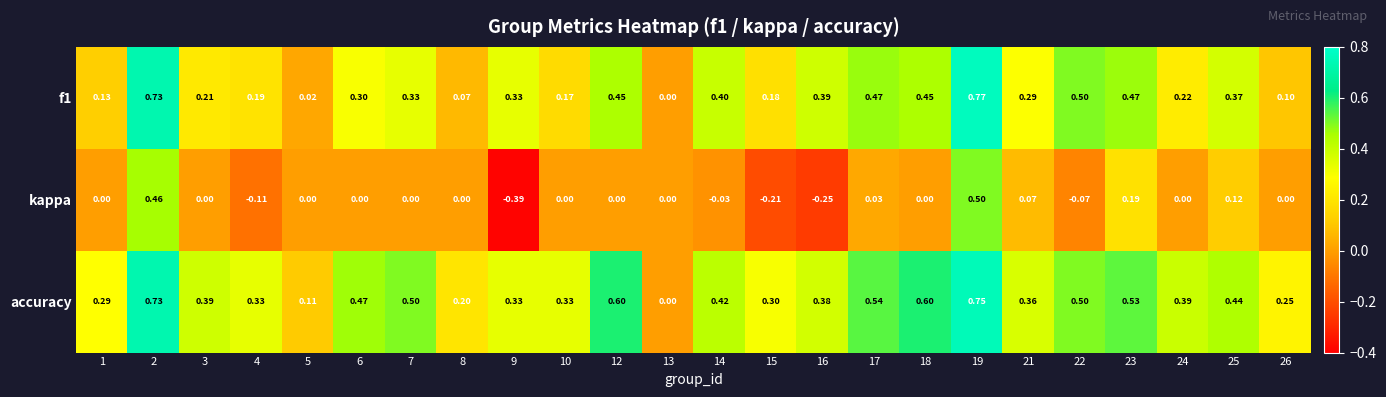

Which series has the largest total across all categories?

accuracy